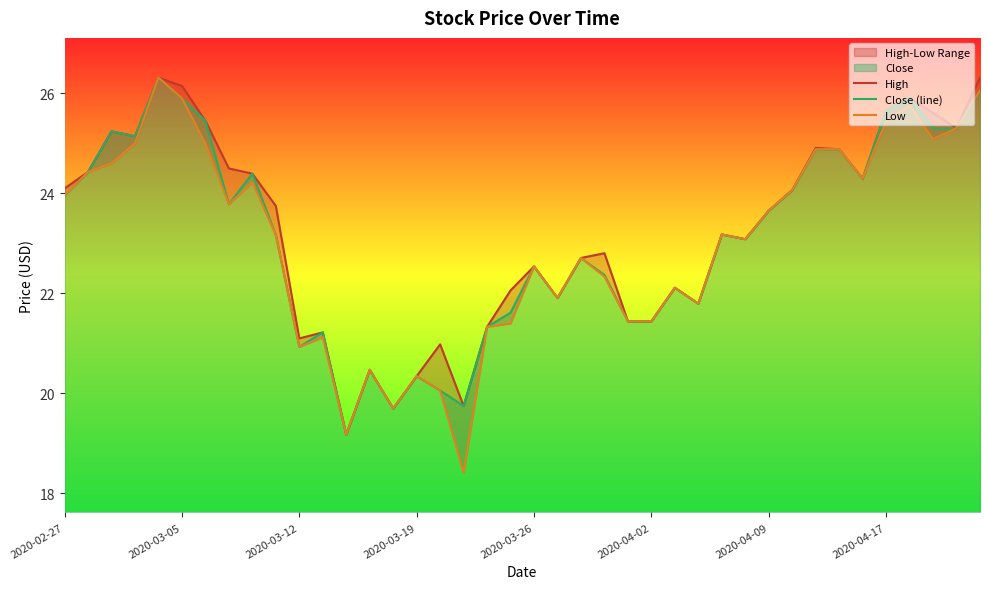

What is the lowest value of the Close (line) series?

19.2